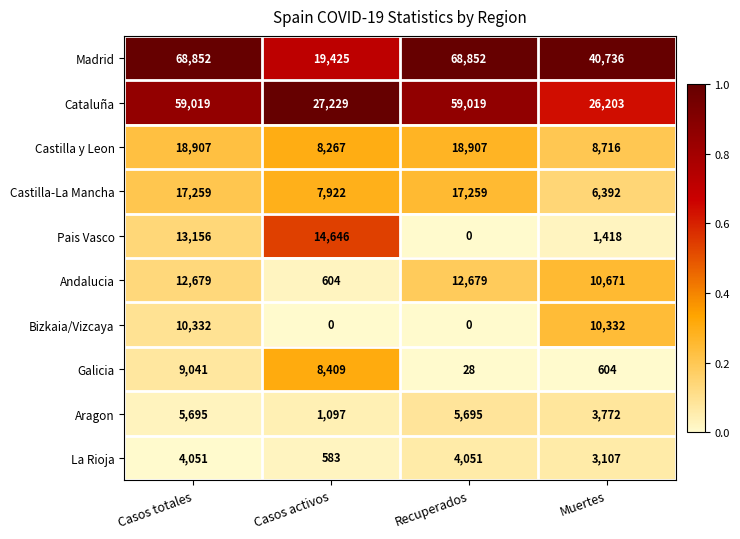

How many categories are shown in the chart?

4